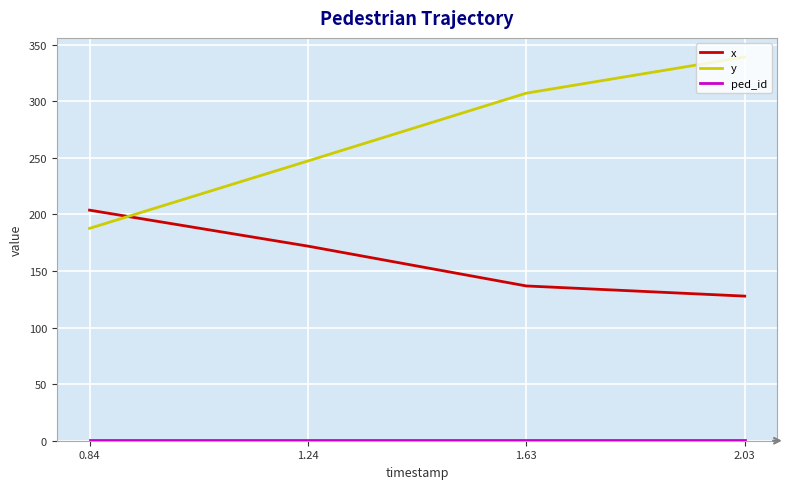

True or false: x and y intersect in this chart.

True